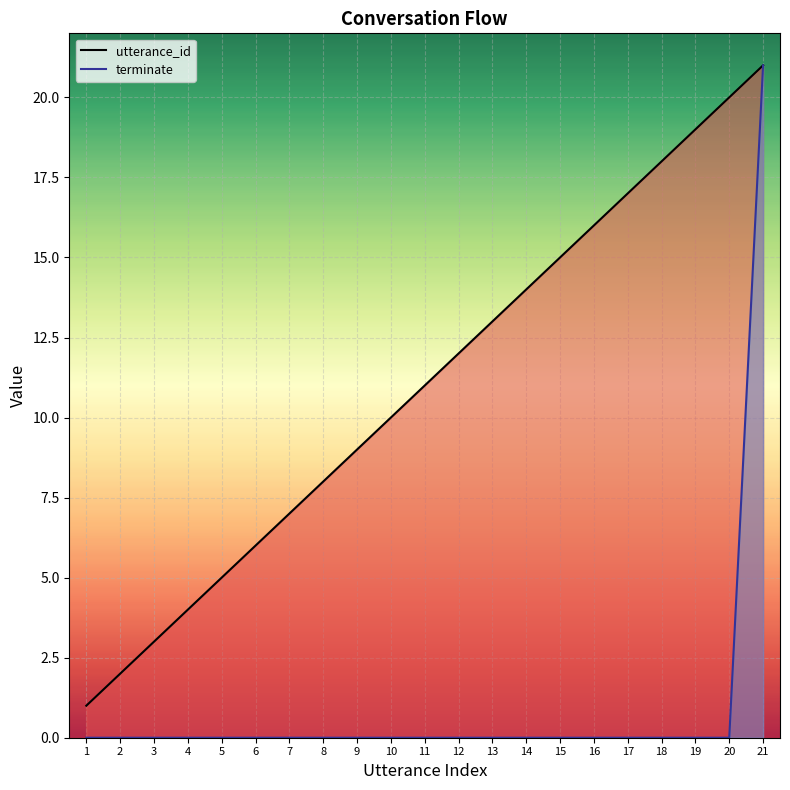

Reading left to right, transcribe all the data shown in this chart.

utterance_id: 1=1	2=2	3=3	4=4	5=5	6=6	7=7	8=8	9=9	10=10	11=11	12=12	13=13	14=14	15=15	16=16	17=17	18=18	19=19	20=20	21=21
terminate: 1=0	2=0	3=0	4=0	5=0	6=0	7=0	8=0	9=0	10=0	11=0	12=0	13=0	14=0	15=0	16=0	17=0	18=0	19=0	20=0	21=21